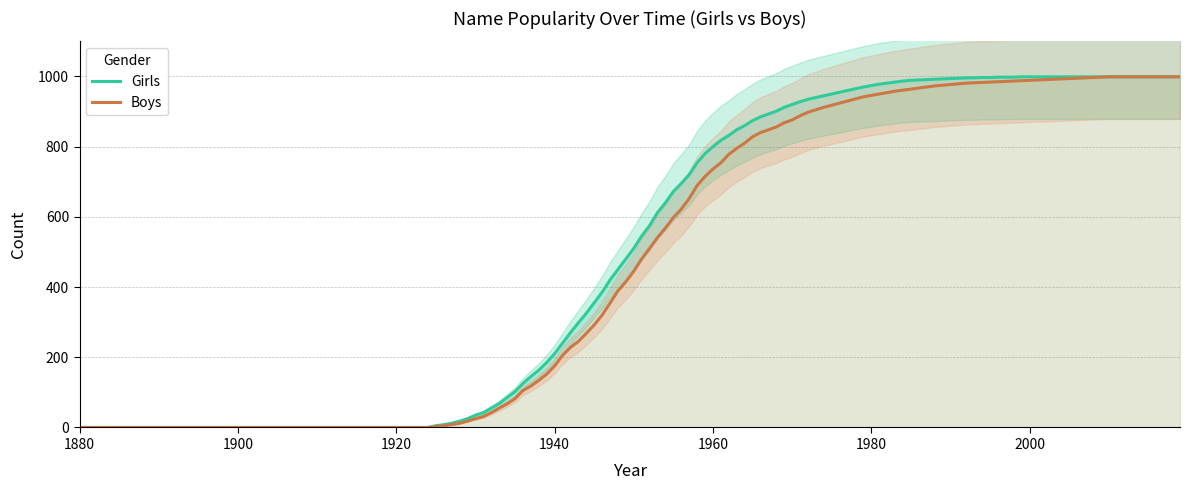

Does the chart have visible grid lines?

Yes